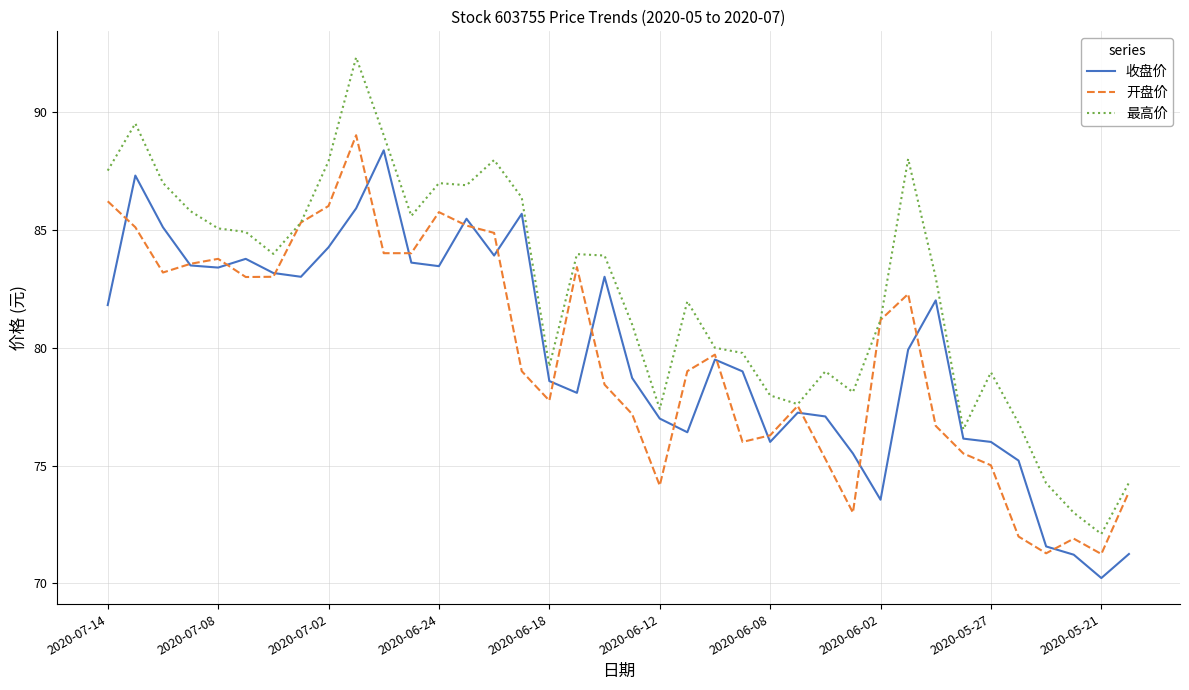

Which series has the largest total across all categories?

最高价